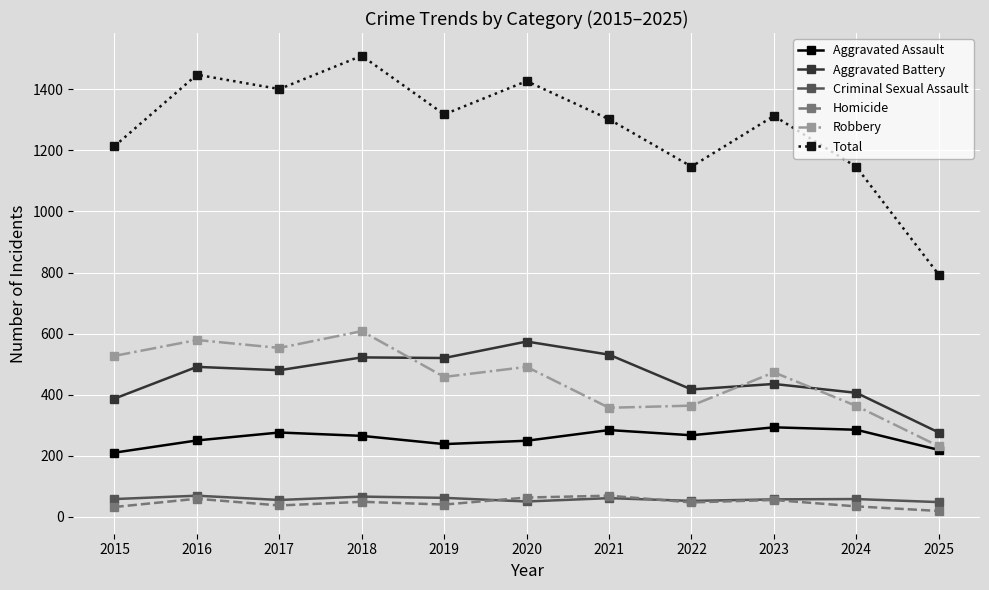

What is the sum of all Total values?

14019